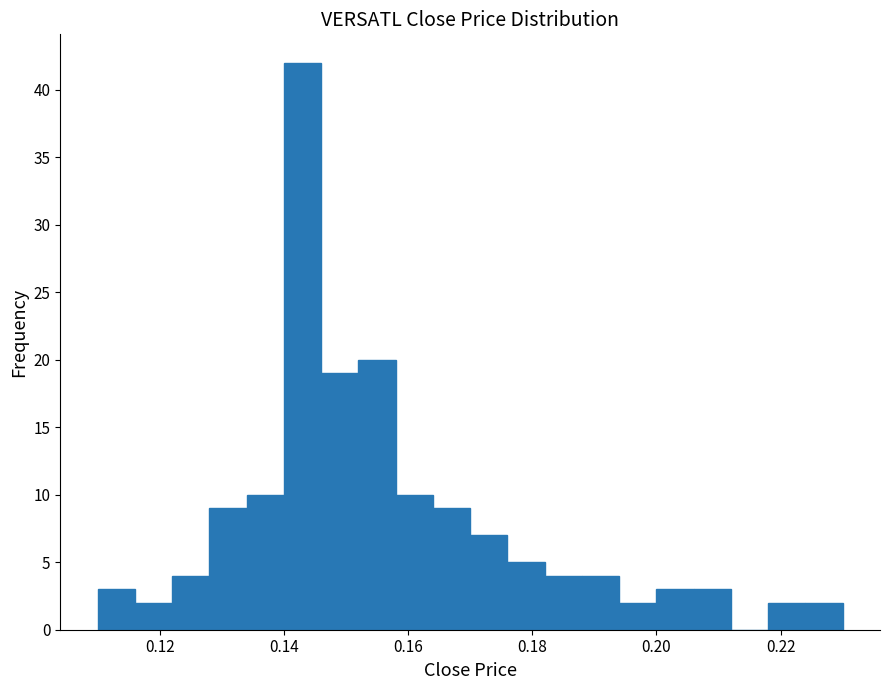

Read against the x-axis, roughly where is the centre of the tallest bar?

0.144